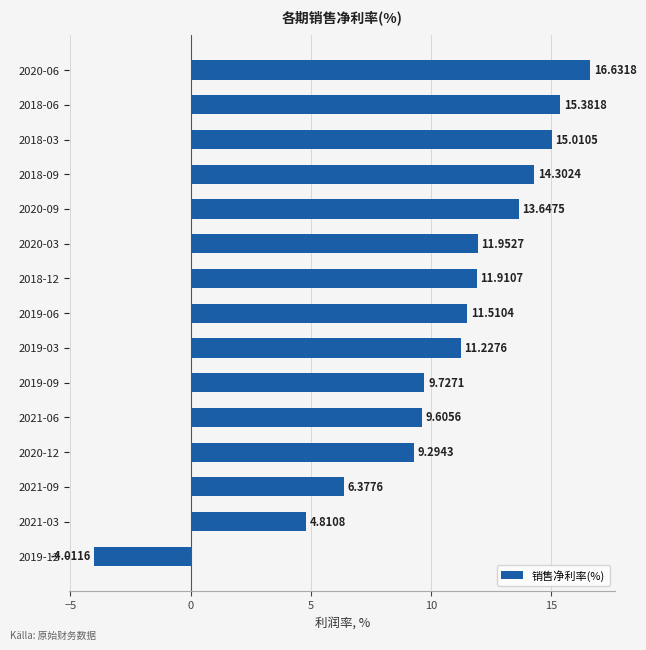

How many negative values are there?

1